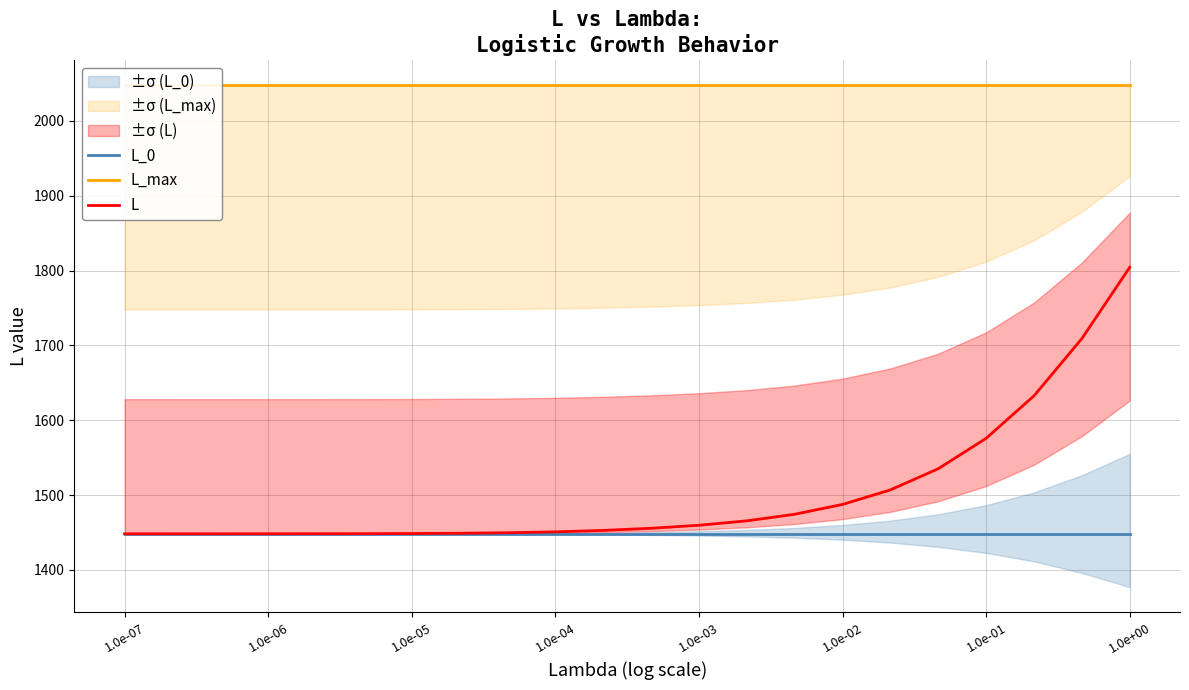

True or false: L_max and L_0 cross at least once.

False